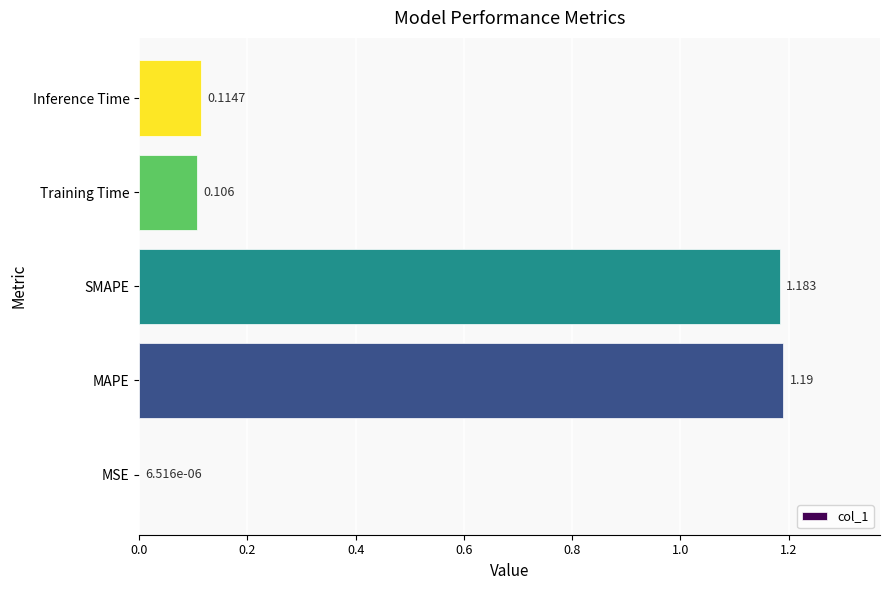

Between MSE and MAPE, which is larger?

MAPE